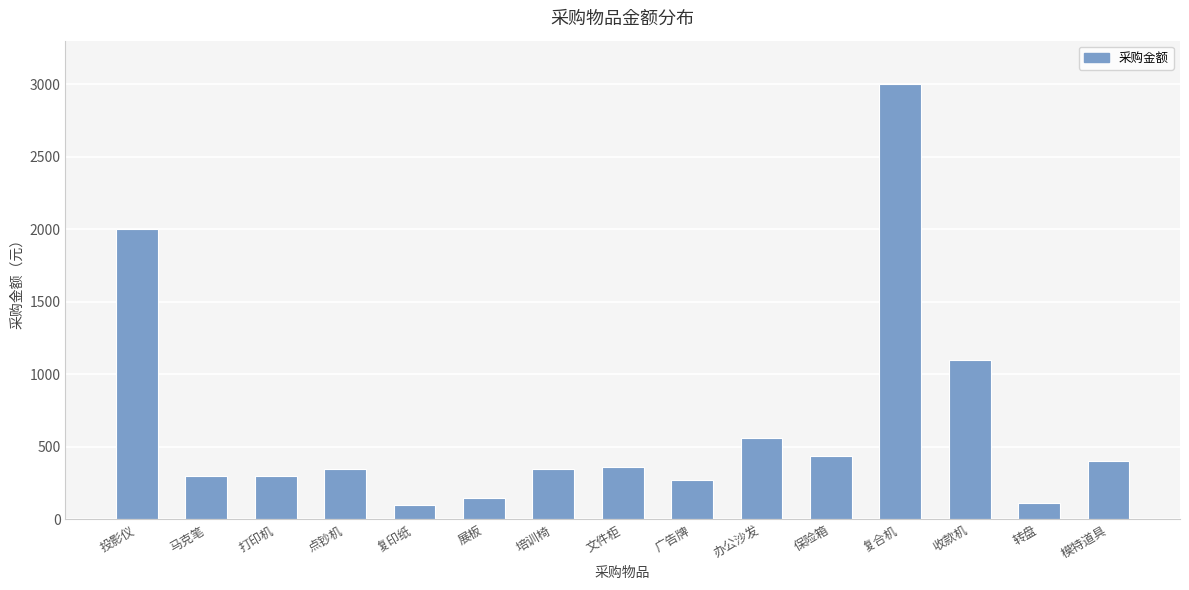

What is the difference between the values at 打印机 and 办公沙发?

262